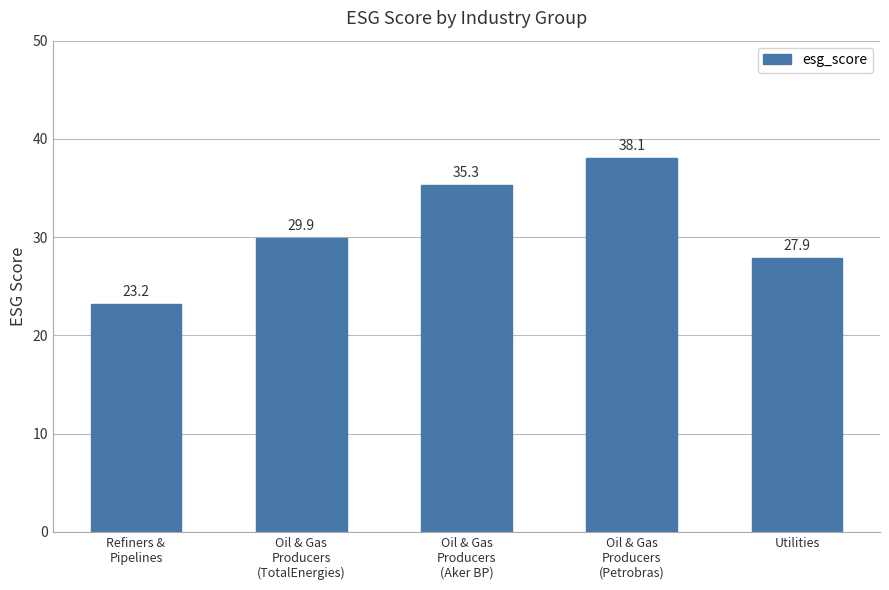

Which has a higher value, Oil & Gas
Producers
(TotalEnergies) or Oil & Gas
Producers
(Petrobras)?

Oil & Gas
Producers
(Petrobras)